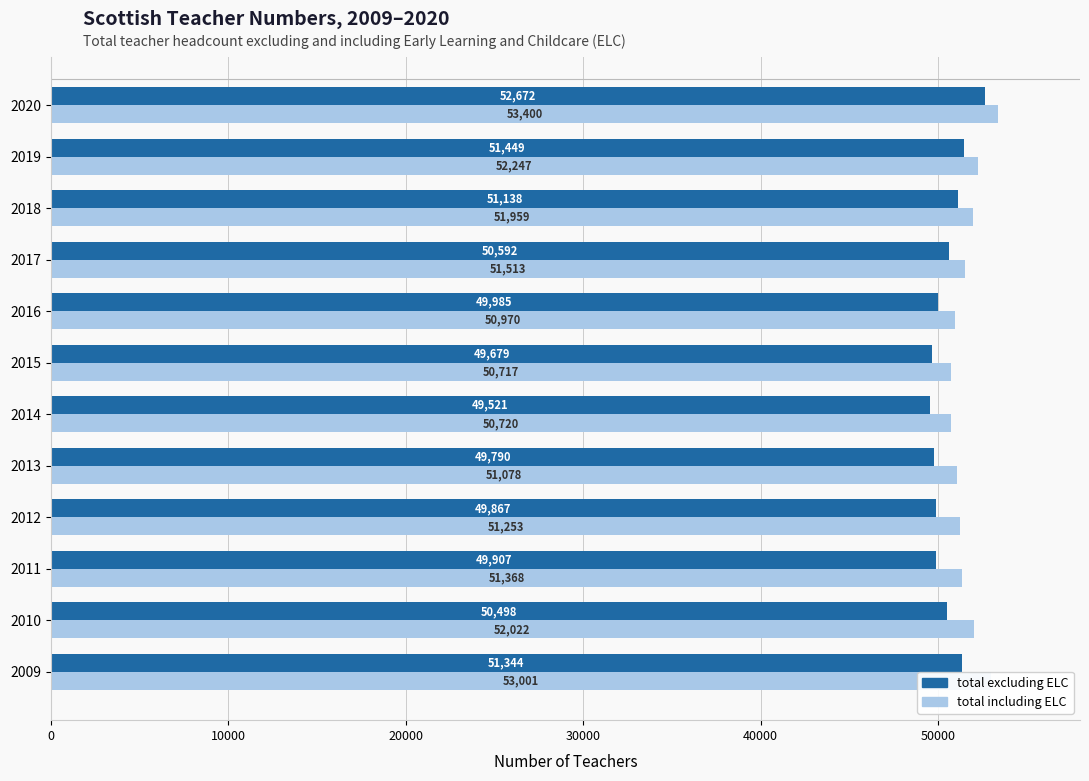

What is the highest value of the total including ELC series?

53400